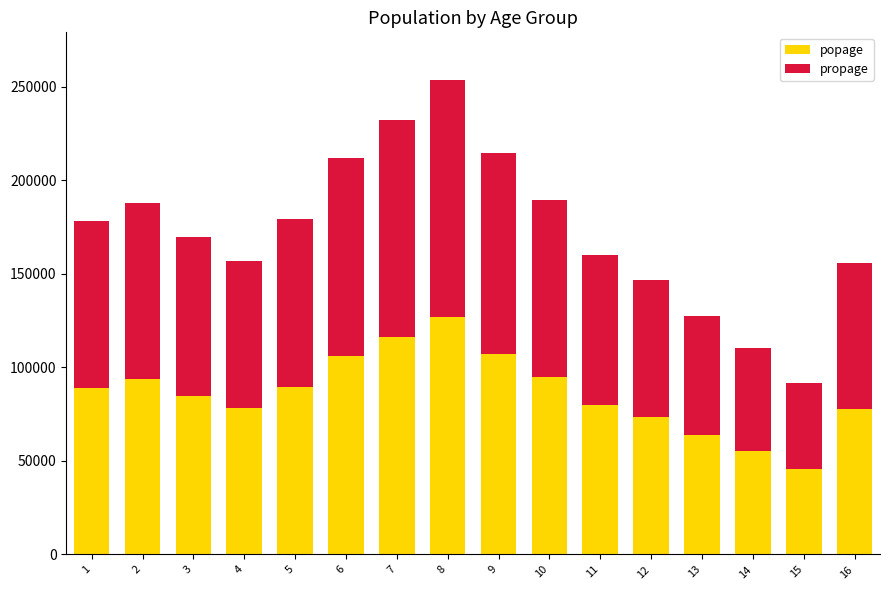

What is the difference between the maximum and minimum values in the popage series?

80873.0